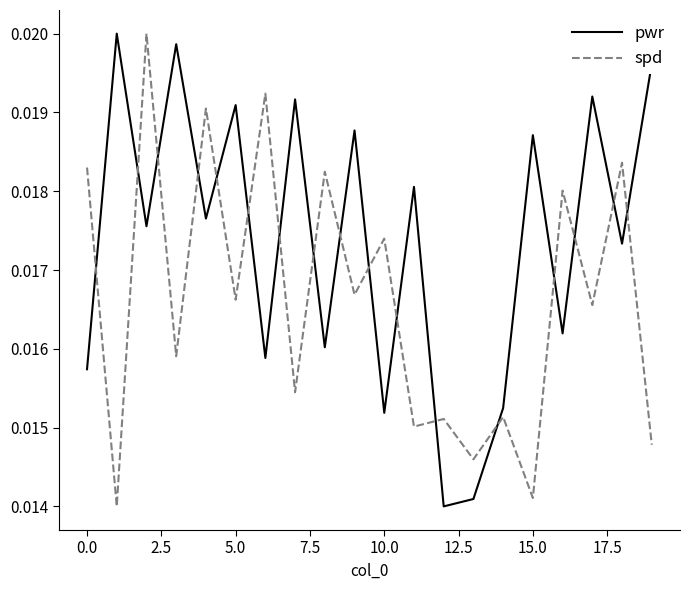

In pwr, how many points are higher than both neighbors (excluding endpoints)?

8